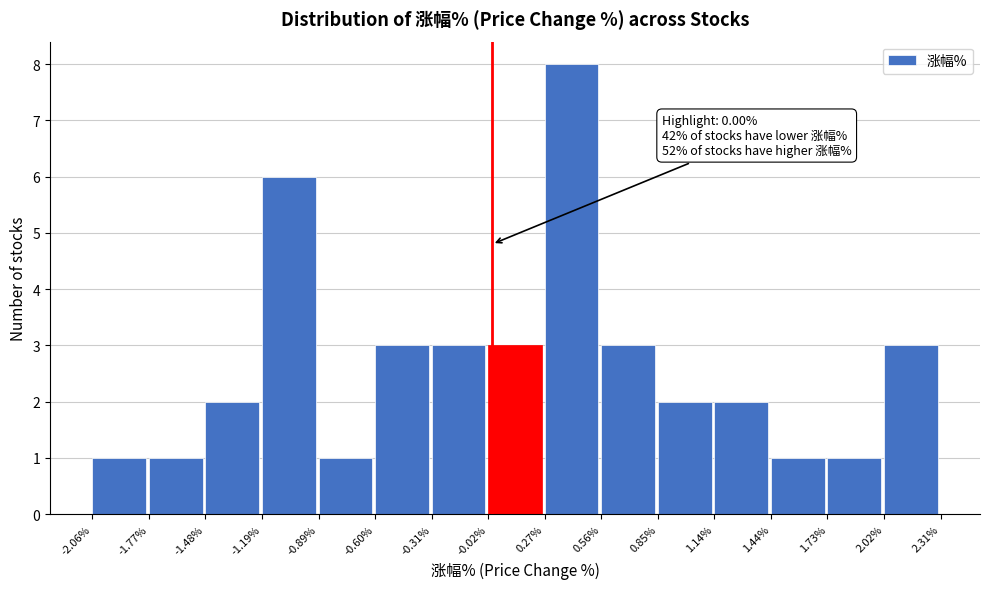

Which range on the x-axis has the tallest bar?

0.27% to 0.56%